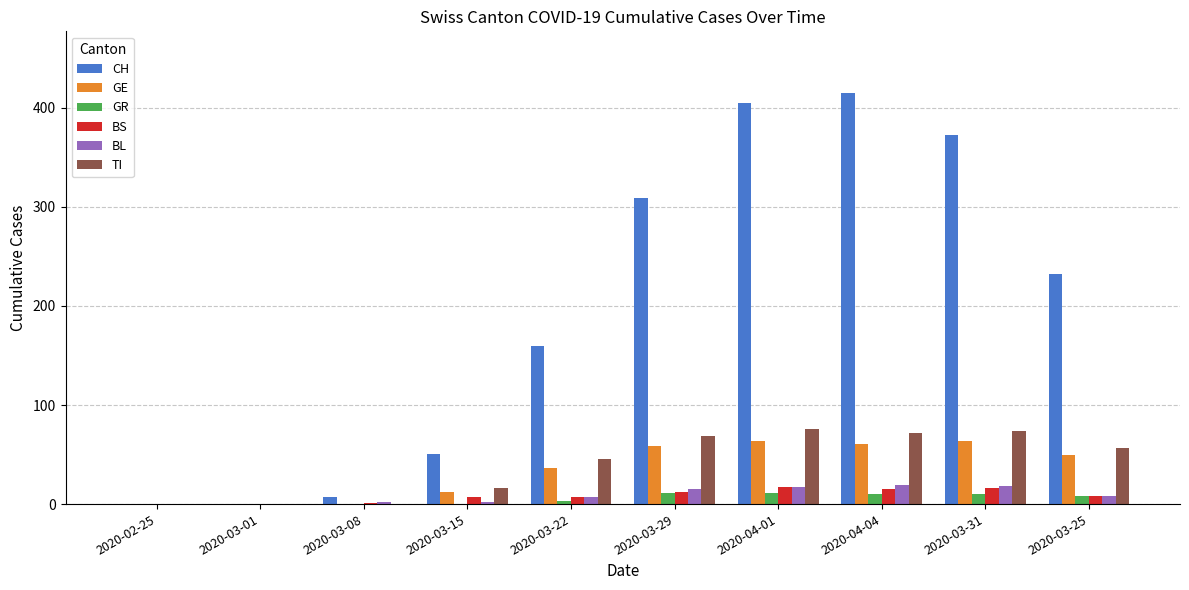

How many groups of bars are there?

10